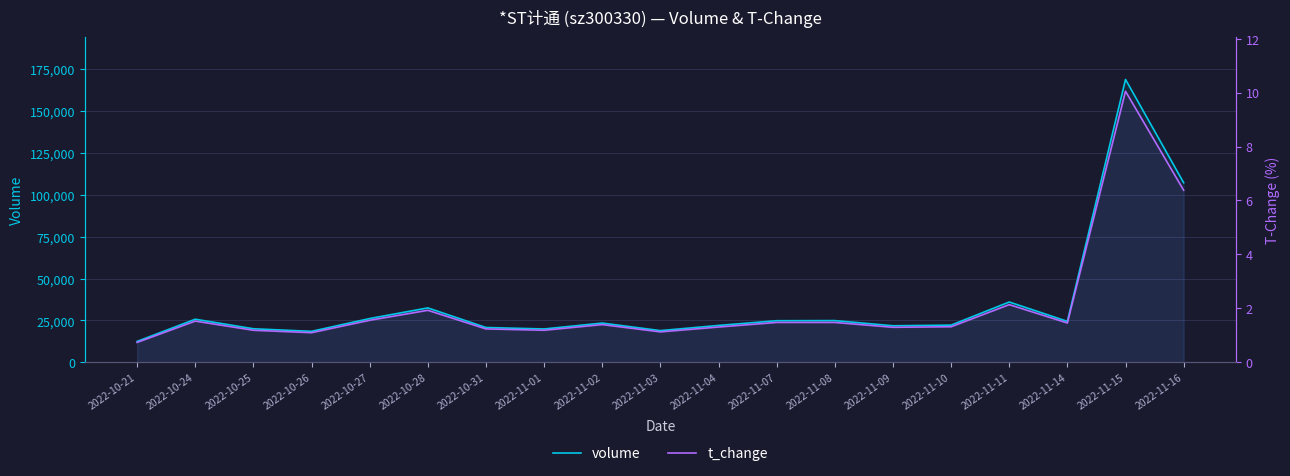

How many interior local valleys does the t_change series have?

5